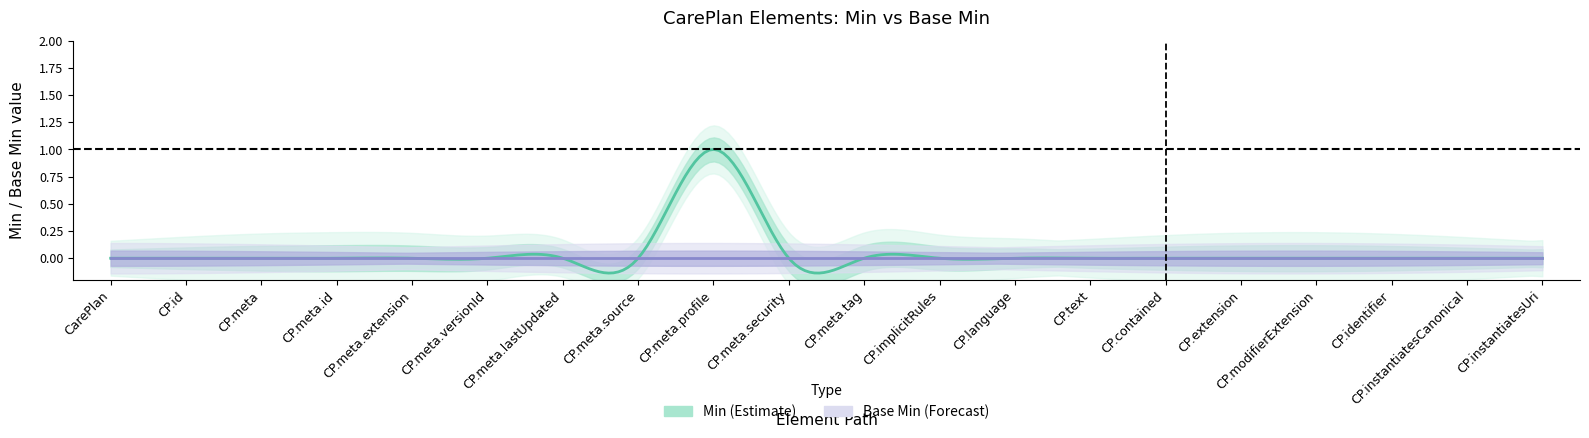

At which category is the sum across all series the highest?

CarePlan.meta.profile